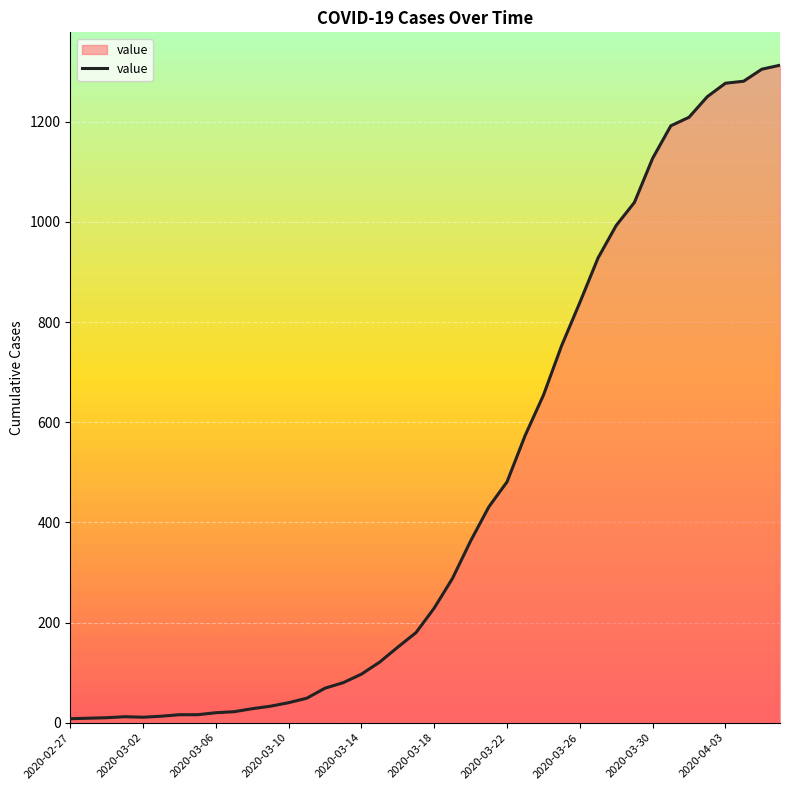

What is the difference between the maximum and minimum values?

1305